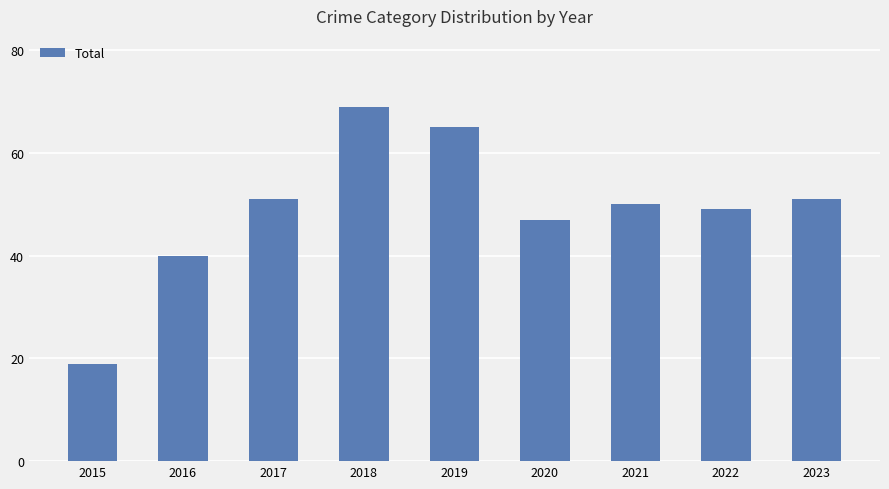

Are the bars grouped side by side (vs. stacked)?

No